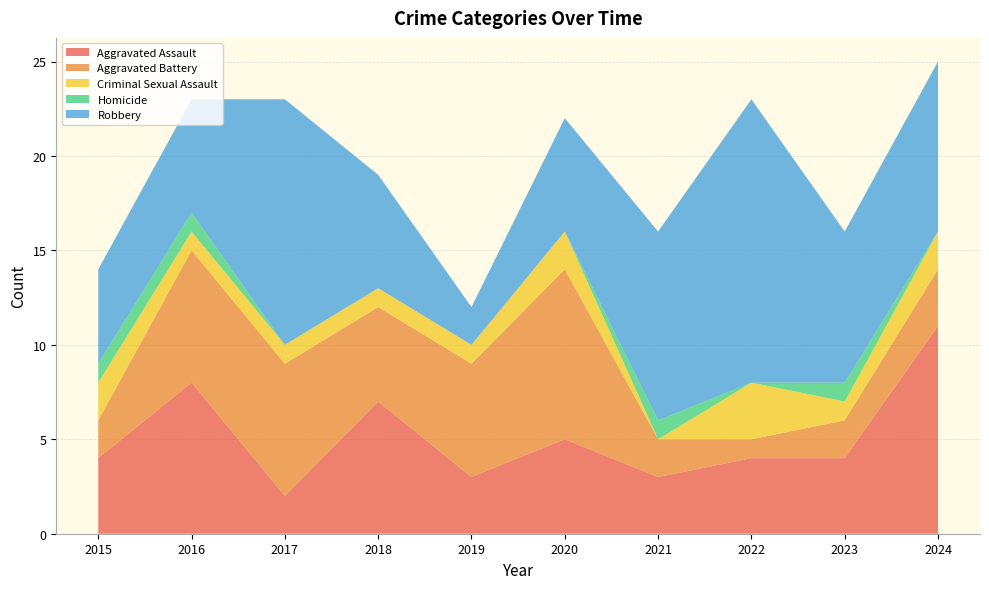

Reading left to right, list all the values displayed in this chart.

Aggravated Assault: 4	8	2	7	3	5	3	4	4	11
Aggravated Battery: 2	7	7	5	6	9	2	1	2	3
Criminal Sexual Assault: 2	1	1	1	1	2	0	3	1	2
Homicide: 1	1	0	0	0	0	1	0	1	0
Robbery: 5	6	13	6	2	6	10	15	8	9